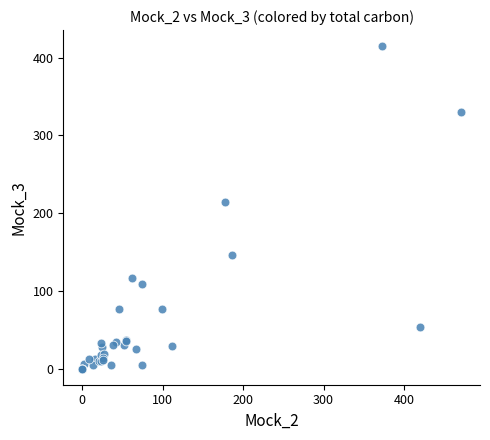

What Y value in the scatter plot is closest to 207?

214.6